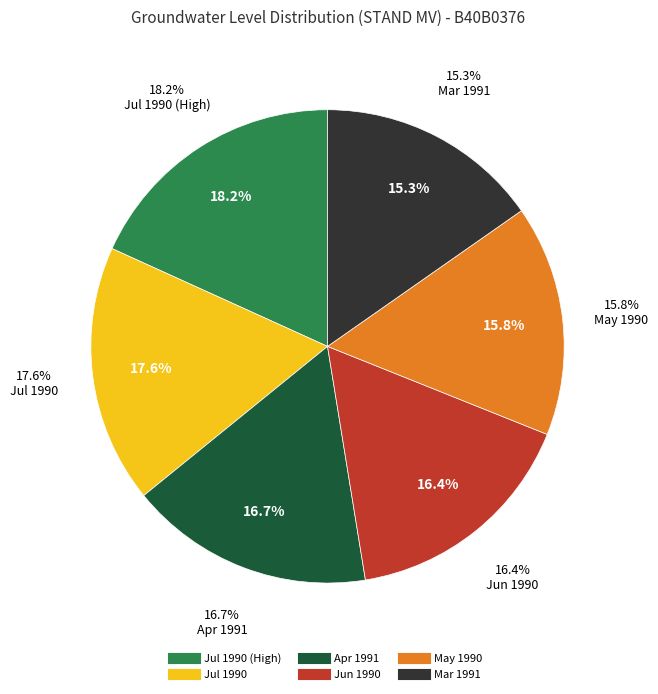

Does any single category account for the majority?

No